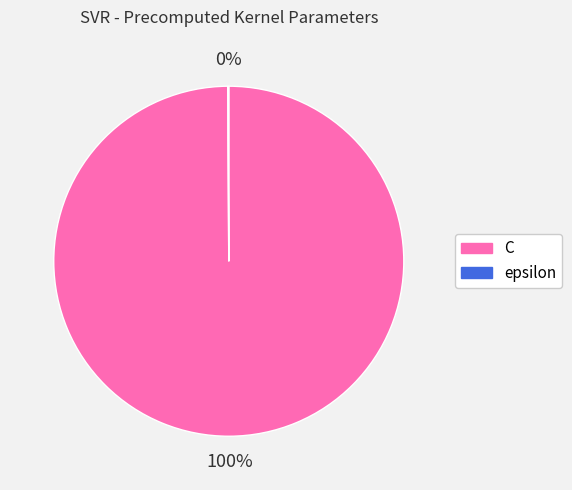

The C slice represents 100% of the pie. True or false?

True